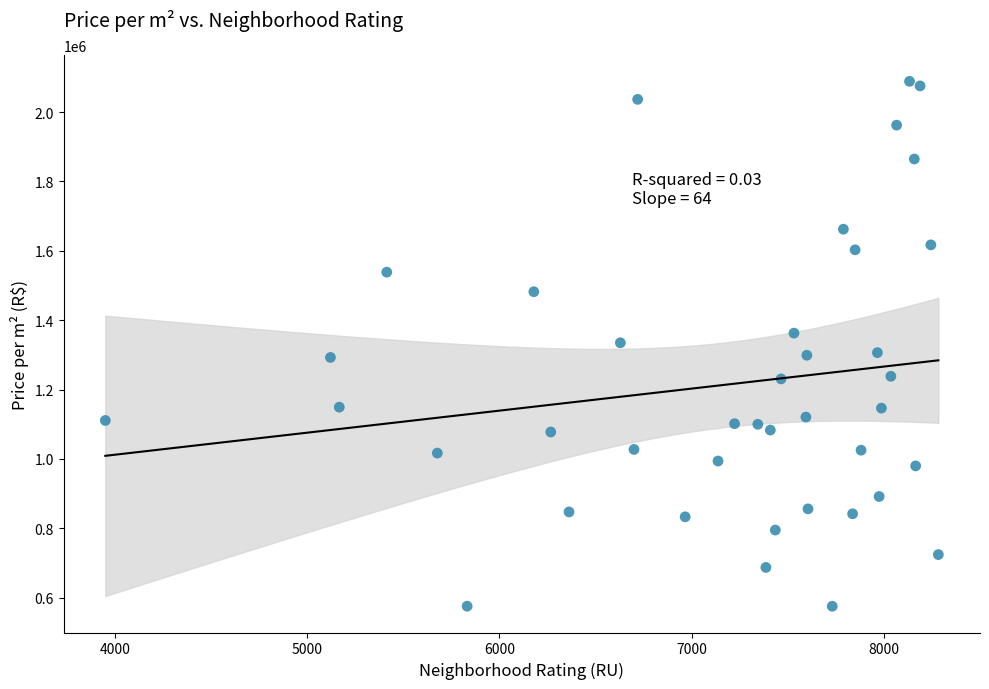

What is the range of X values (max minus min)?

4333.0